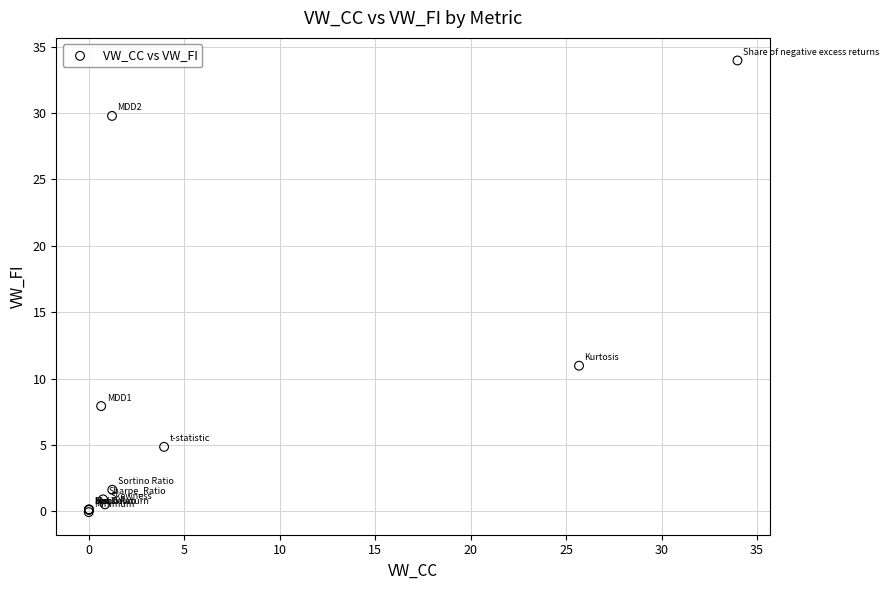

What Y value in the scatter plot is closest to 16?

11.0